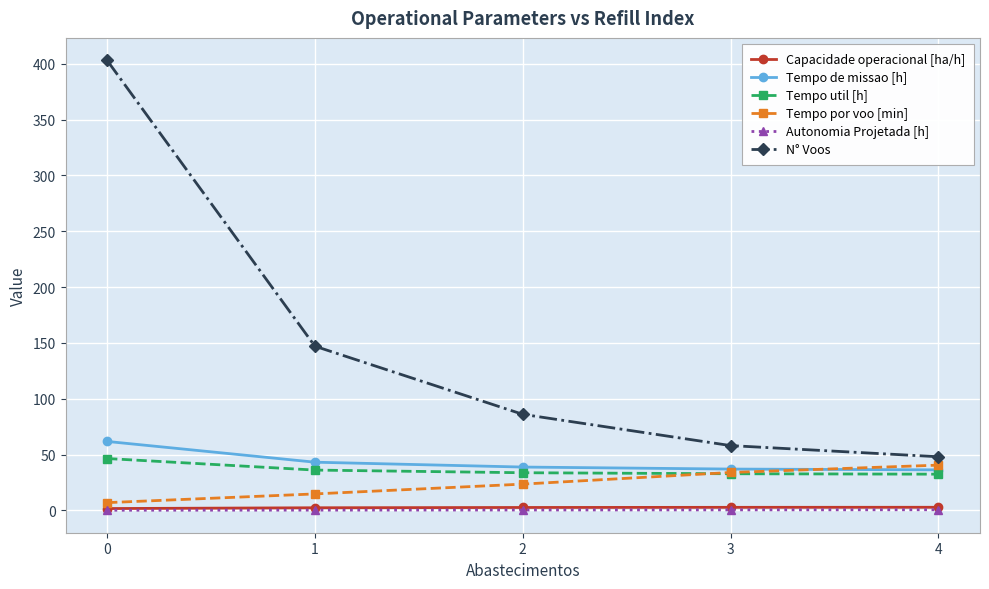

True or false: Tempo de missao [h] has more than 1 points higher than both neighbors.

False